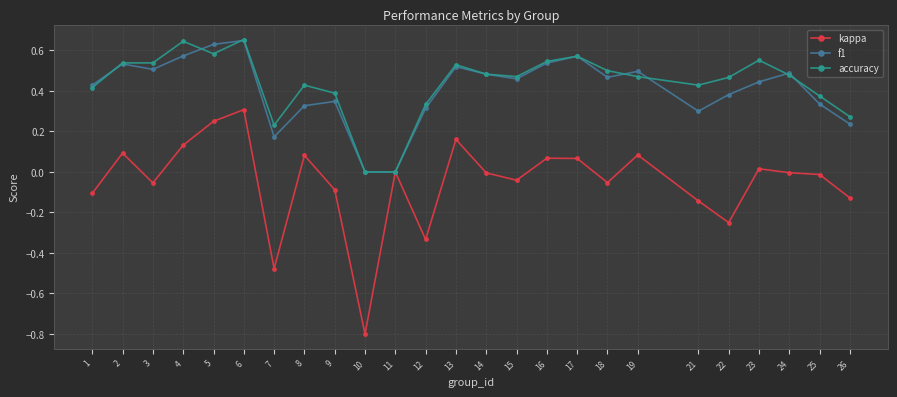

How many lines are shown in the chart?

3